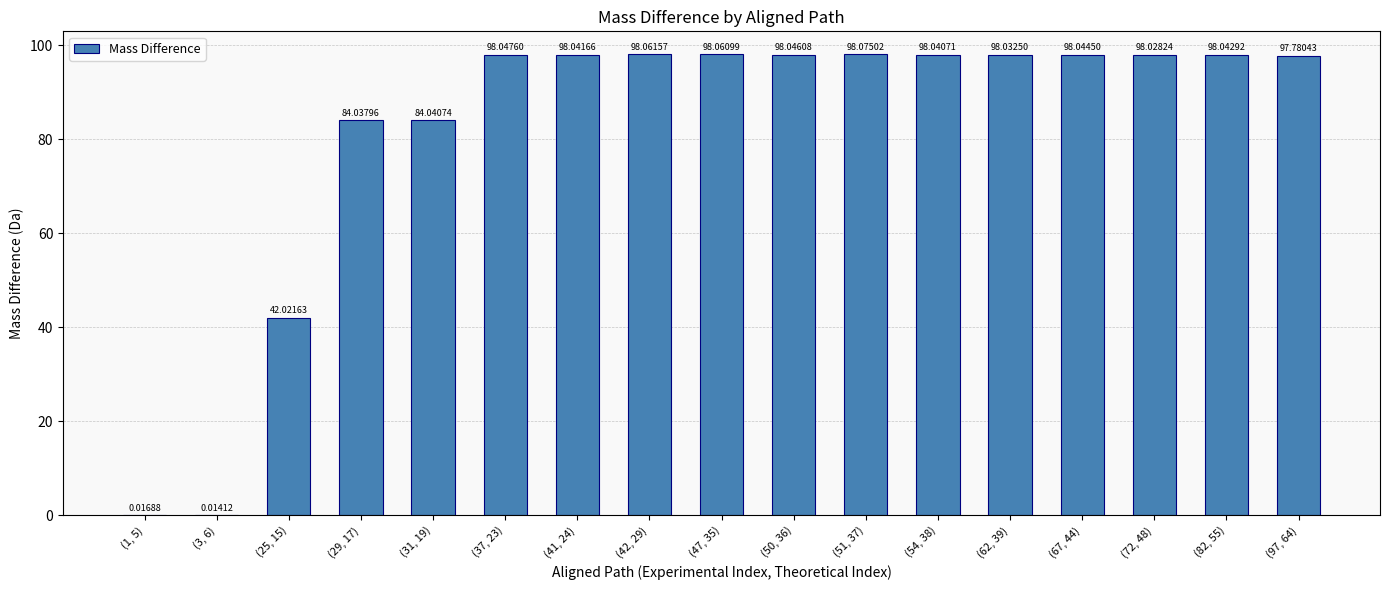

Are the bars horizontal?

No